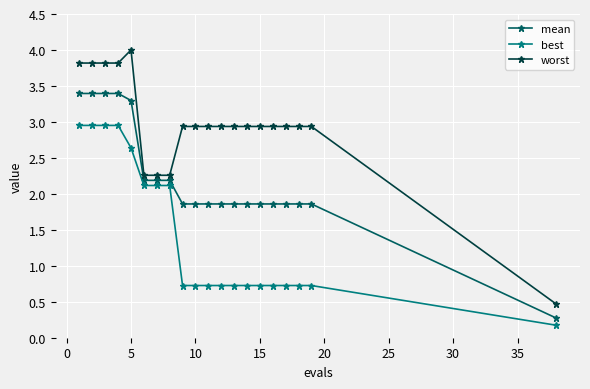

Which series has the largest range (max minus min)?

worst